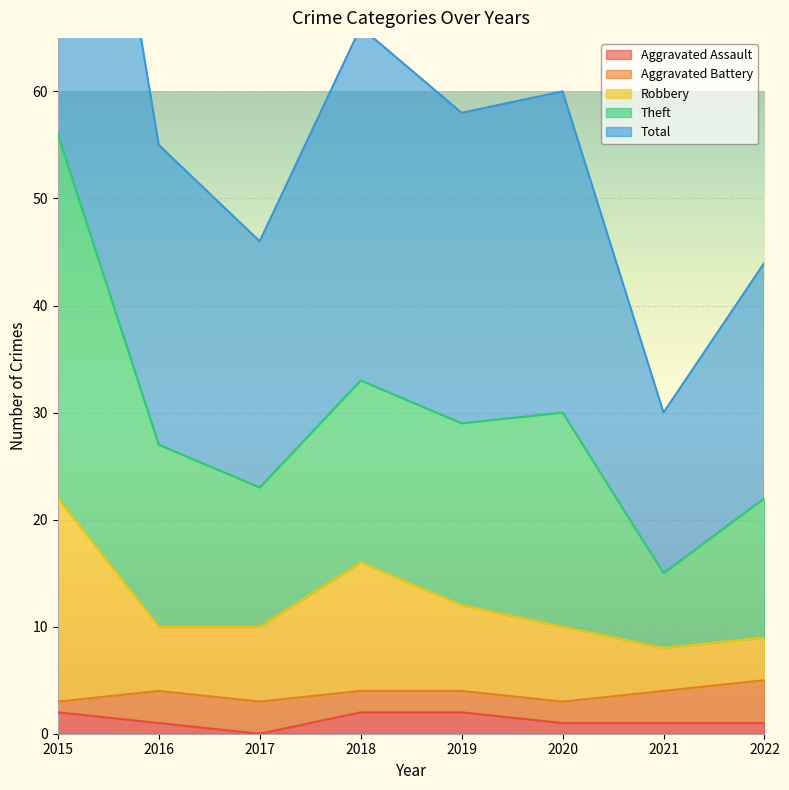

How many values in the Robbery series exceed 10?

3